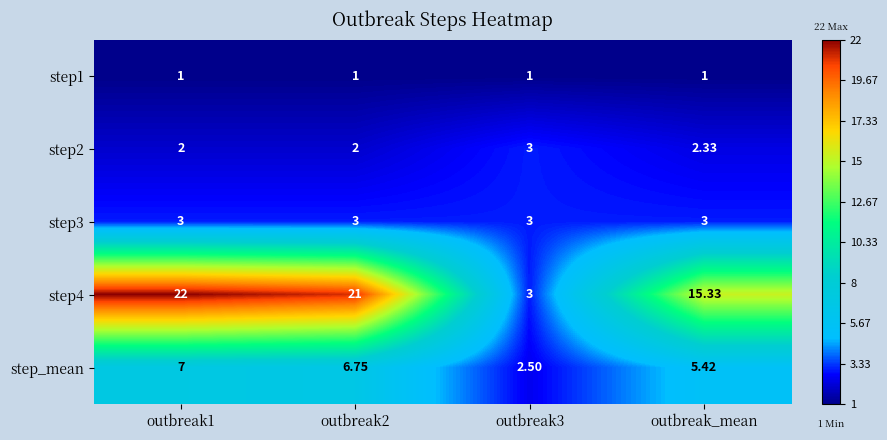

Which label corresponds to the largest value in the chart?

outbreak1